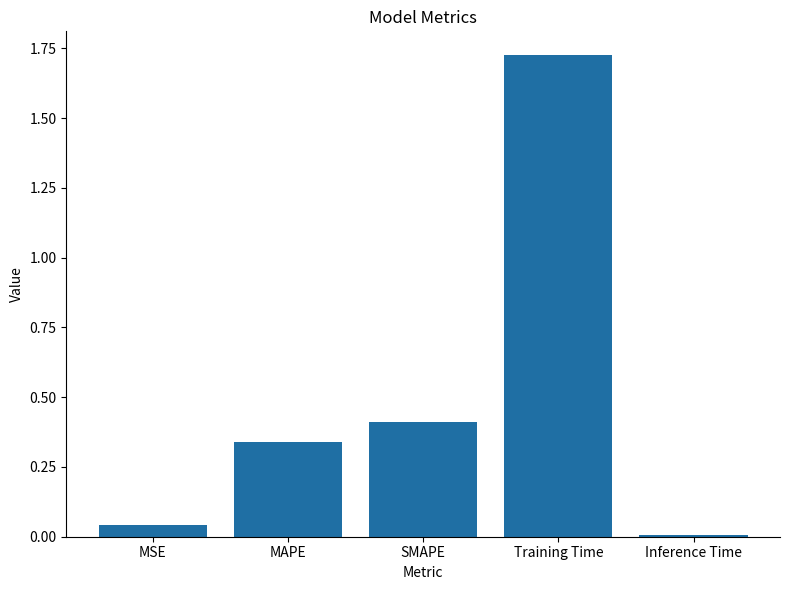

What position from the right is MAPE?

4